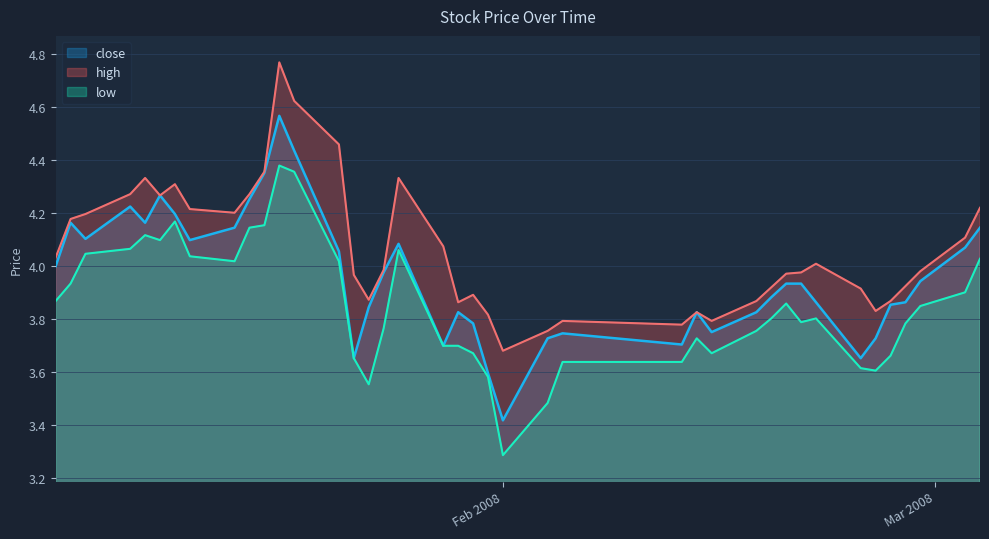

Reading right to left, extract all data points from this chart.

close: 4.1	4.1	3.9	3.9	3.9	3.7	3.7	3.9	3.9	3.9	3.9	3.8	3.8	3.8	3.7	3.7	3.7	3.4	3.6	3.8	3.8	3.7	4.1	4.0	3.8	3.7	4.1	4.4	4.6	4.4	4.3	4.1	4.1	4.2	4.3	4.2	4.2	4.1	4.2	4.0
high: 4.2	4.1	4.0	3.9	3.9	3.8	3.9	4.0	4.0	4.0	3.9	3.9	3.8	3.8	3.8	3.8	3.8	3.7	3.8	3.9	3.9	4.1	4.3	4.0	3.9	4.0	4.5	4.6	4.8	4.4	4.3	4.2	4.2	4.3	4.3	4.3	4.3	4.2	4.2	4.0
low: 4.0	3.9	3.8	3.8	3.7	3.6	3.6	3.8	3.8	3.9	3.8	3.8	3.7	3.7	3.6	3.6	3.5	3.3	3.6	3.7	3.7	3.7	4.1	3.8	3.6	3.7	4.0	4.4	4.4	4.2	4.1	4.0	4.0	4.2	4.1	4.1	4.1	4.0	3.9	3.9